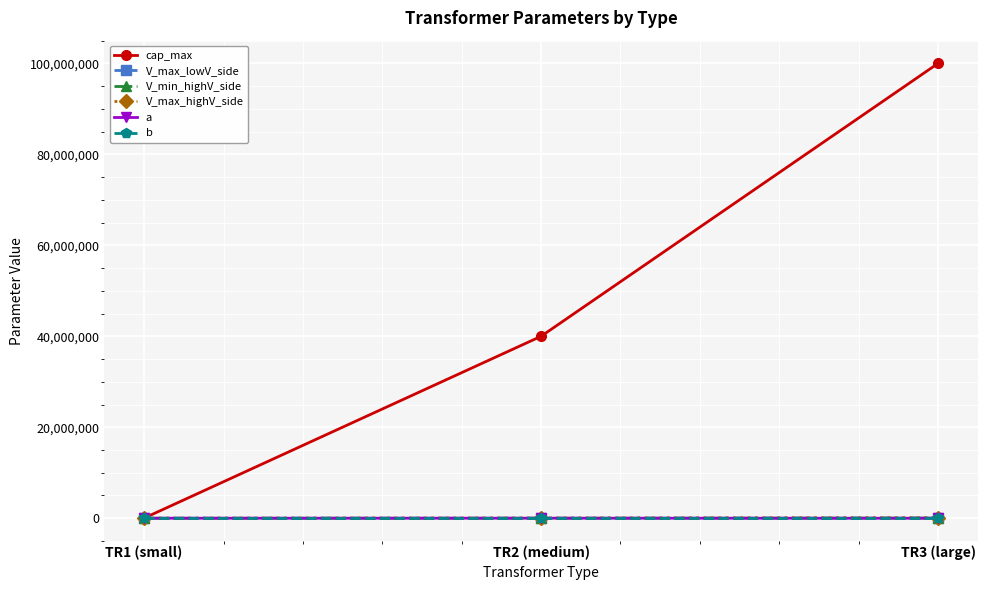

Is this an area chart (filled region under the line)?

No